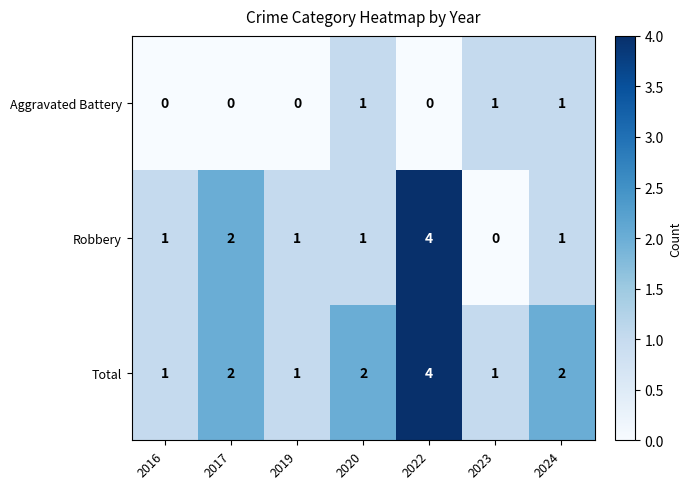

What is the total value across all series at 2022?

8